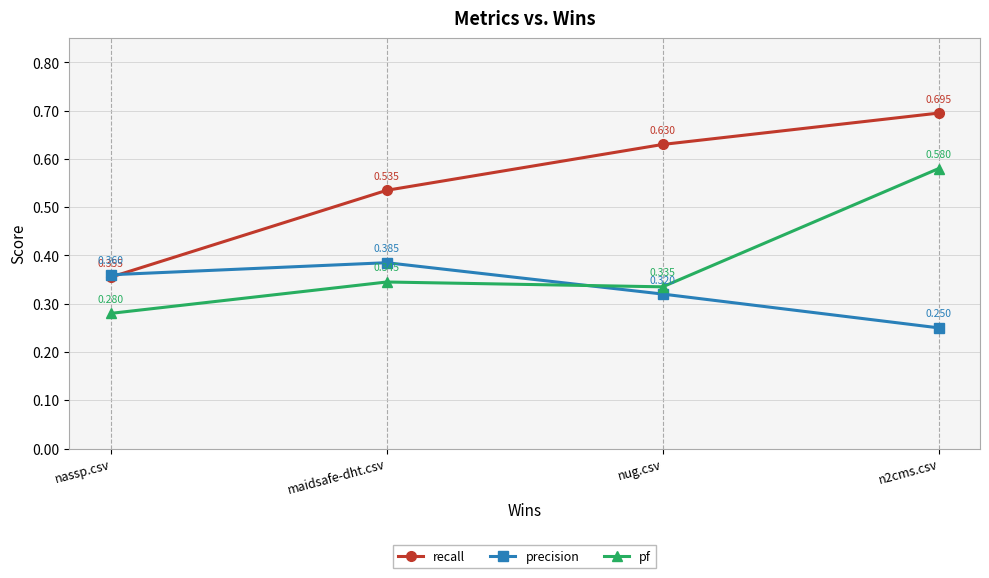

What are all the series names shown in the legend?

recall, precision, pf